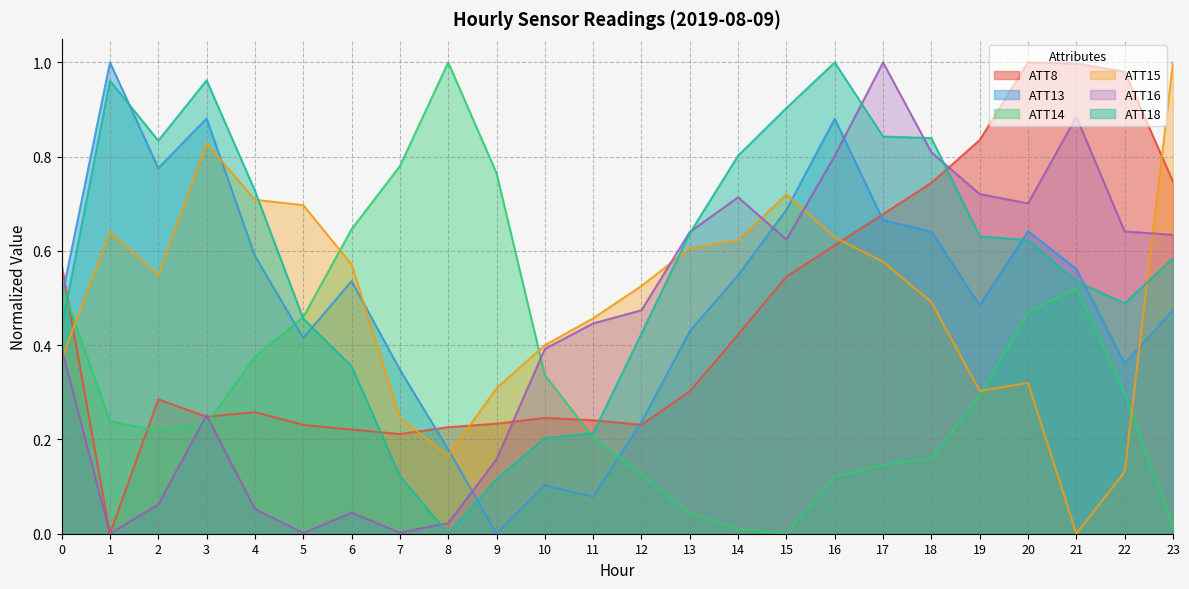

Which series ends up on top after the final intersection of ATT15 and ATT14?

ATT15